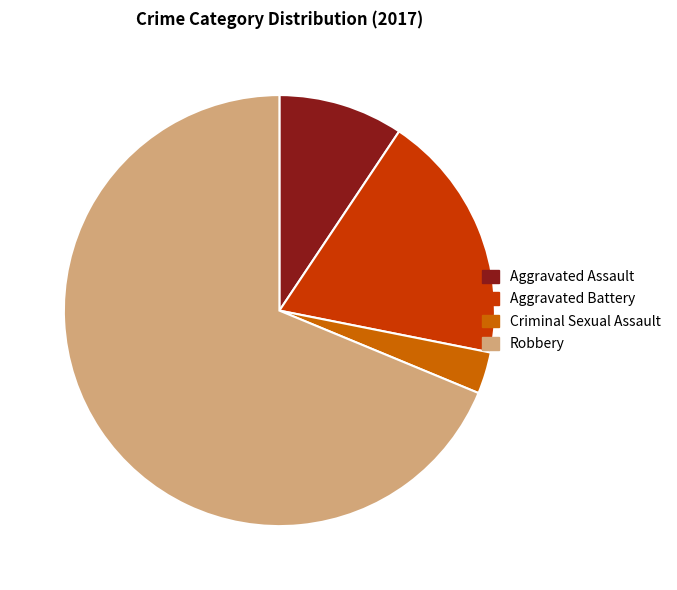

What is the smallest slice in the pie chart?

Criminal Sexual Assault